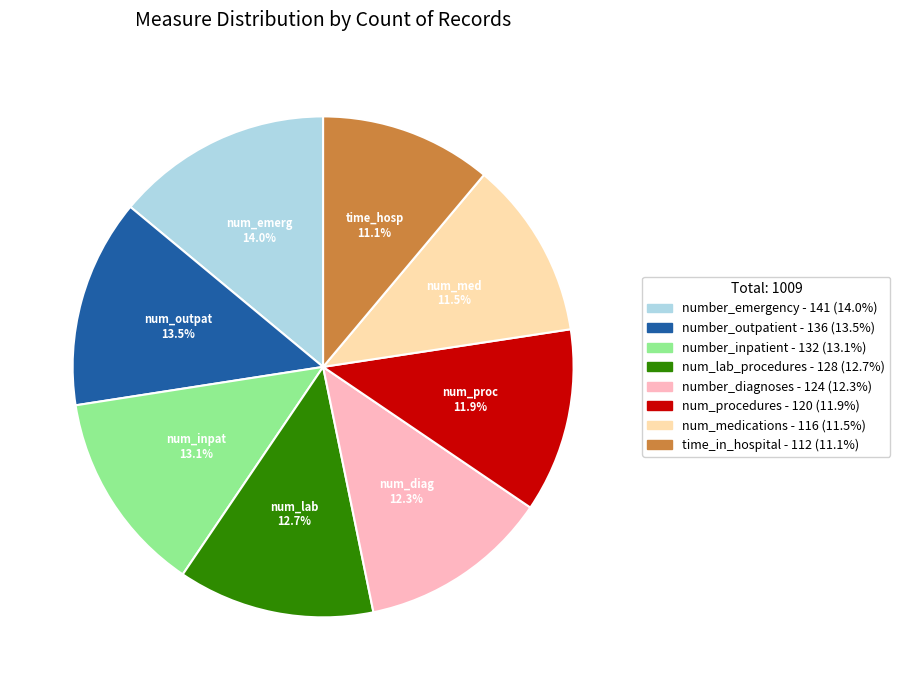

Is number_diagnoses the majority of the pie?

No